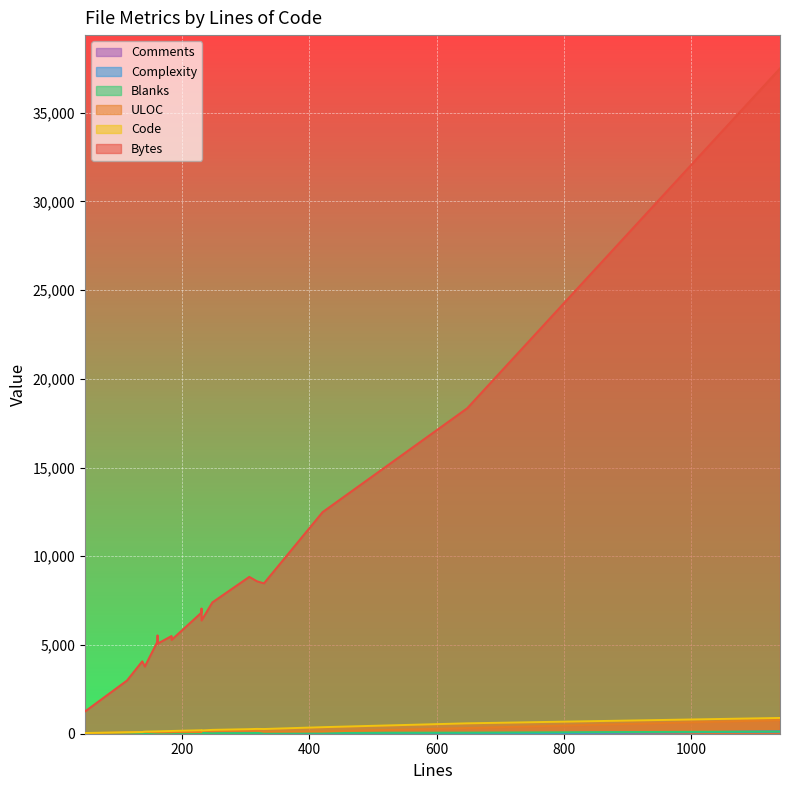

Between 231 and 421, which is larger?

421